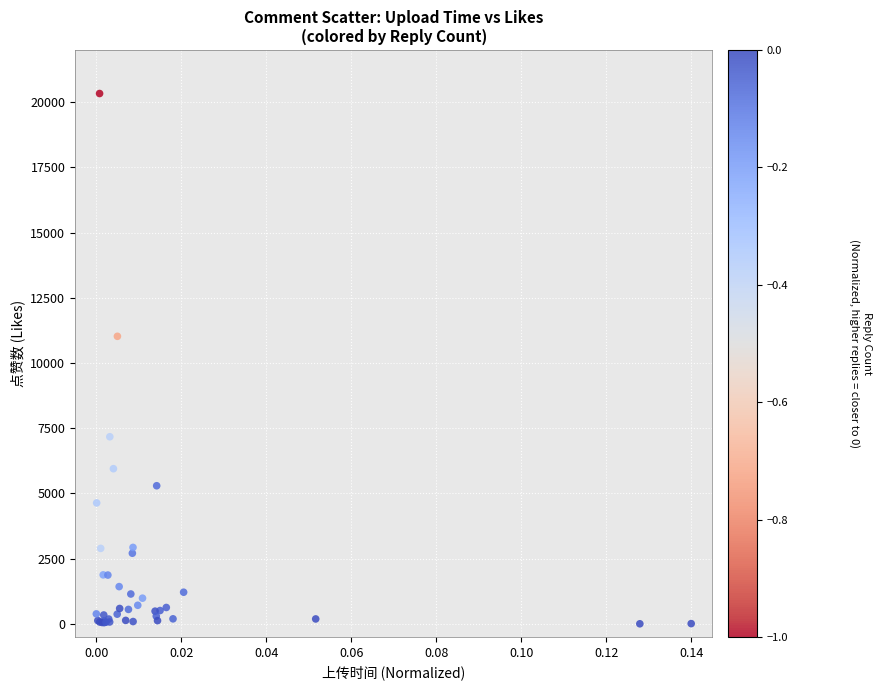

What Y value in the scatter plot is closest to 10167?

11024